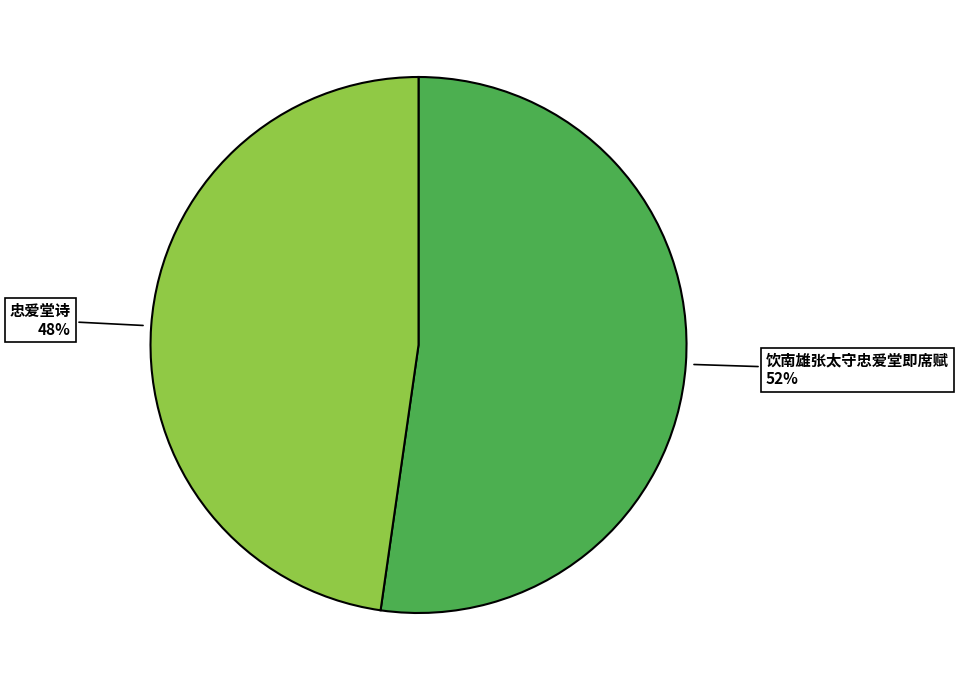

To the nearest percent, what is the average slice percentage?

50%